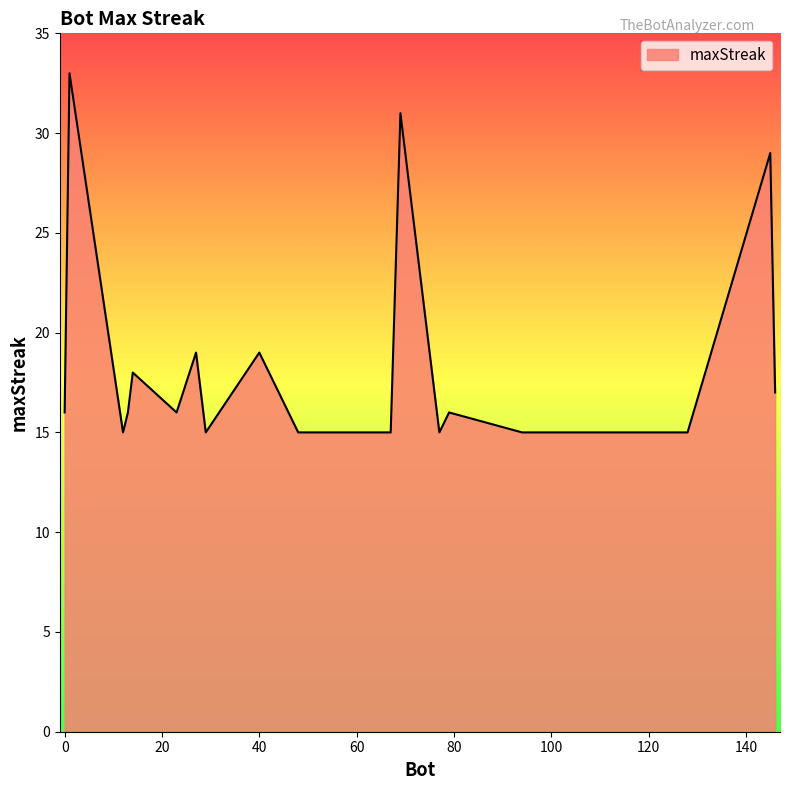

What is the difference between the maximum and minimum values?

18